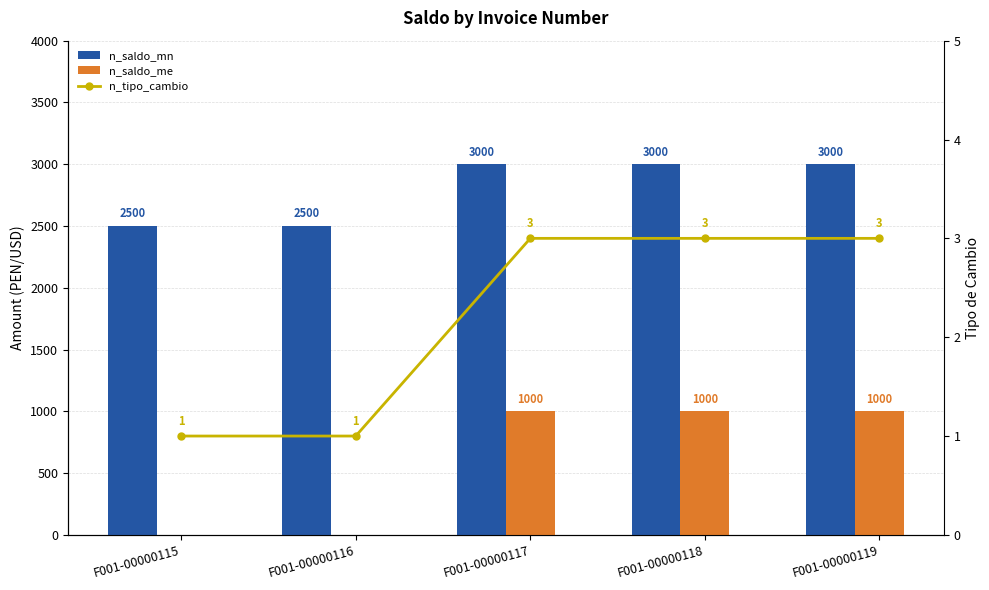

How many groups of bars are there?

5